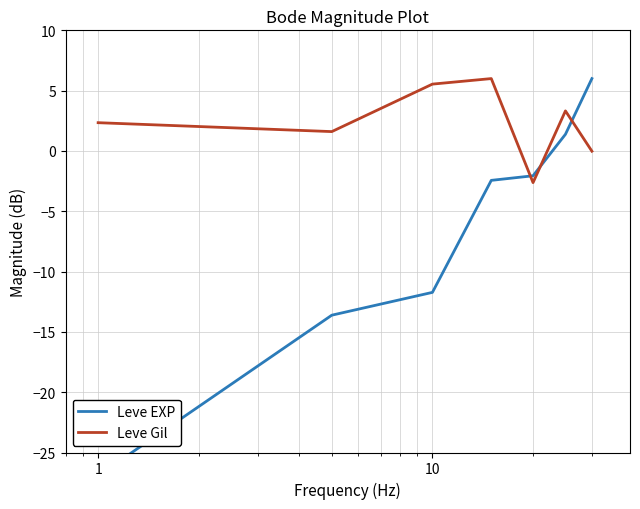

Is the value of Leve Gil at 10 greater than the value of Leve EXP at 1?

Yes